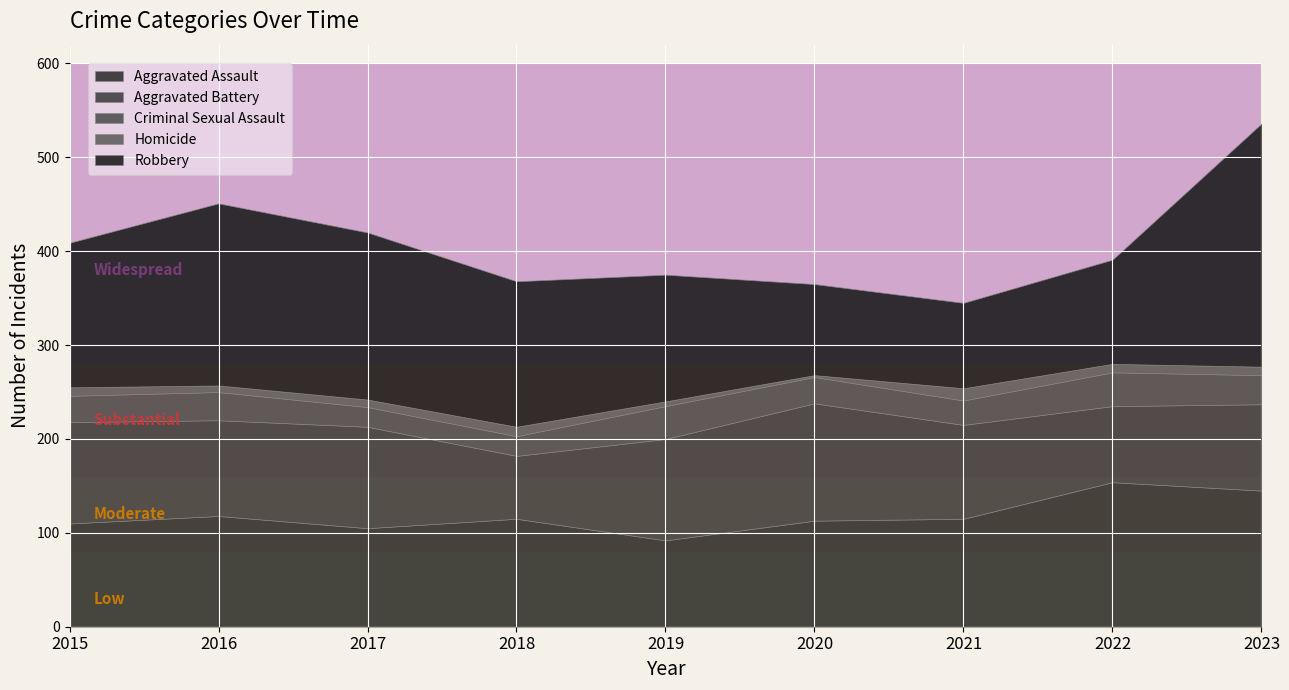

Reading right to left, what are all the values shown in this chart?

Aggravated Assault: 145	154	115	113	92	115	105	118	110
Aggravated Battery: 92	81	100	125	108	67	108	102	108
Criminal Sexual Assault: 31	36	26	28	35	21	21	30	28
Homicide: 9	9	13	2	5	10	8	7	9
Robbery: 259	111	91	97	135	155	178	194	154